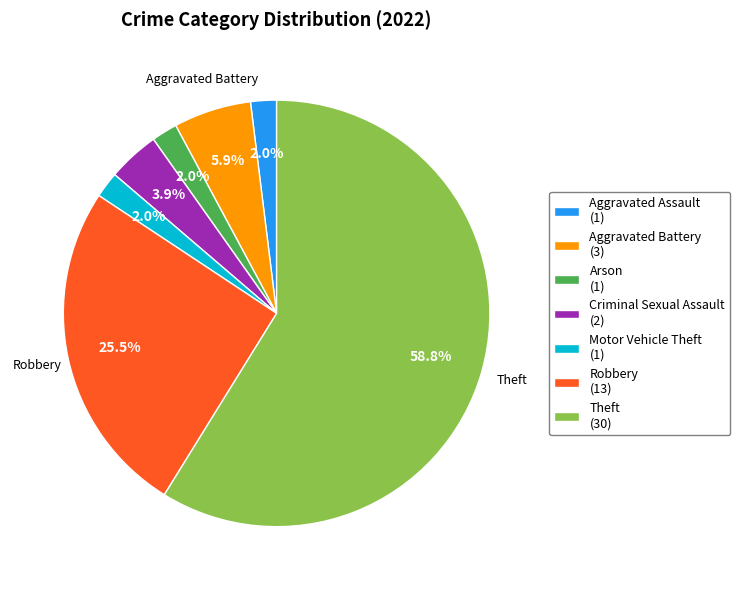

How many slices are in this pie chart?

7